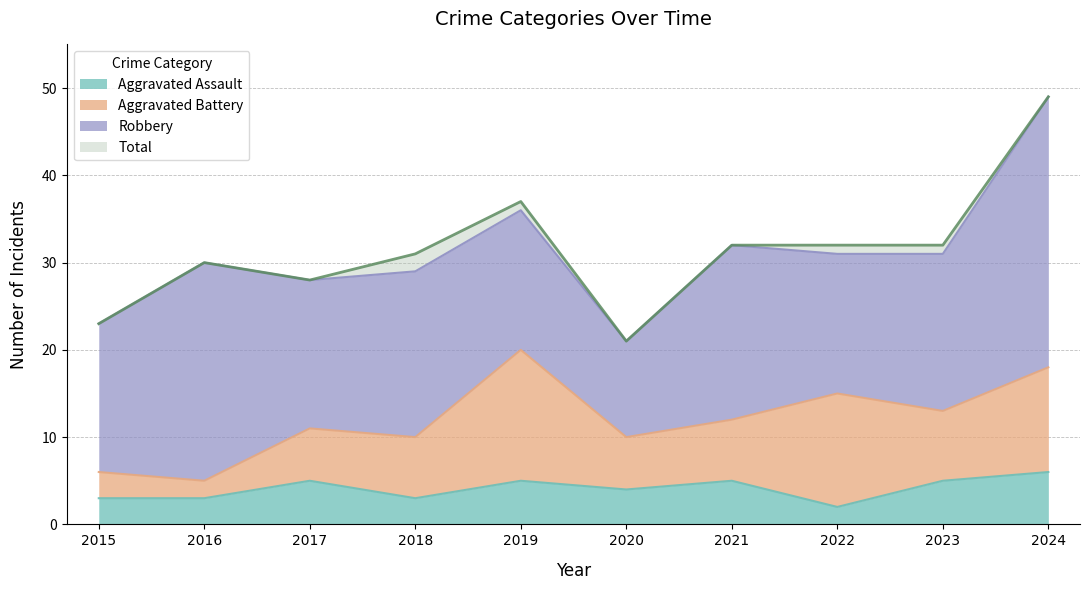

Count the Aggravated Assault values in the range 3 to 5.

8